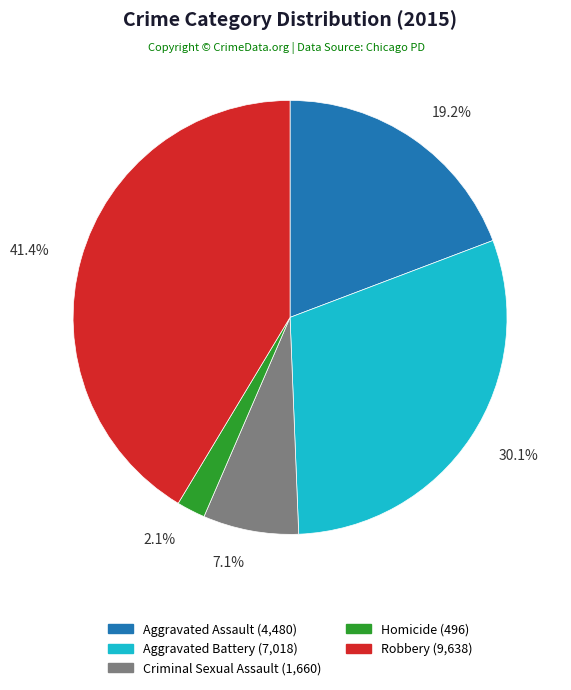

Which has a higher value, Robbery or Homicide?

Robbery